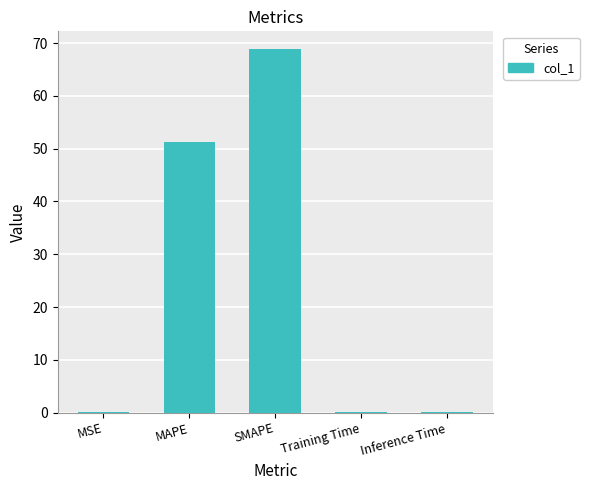

What is the change in value from SMAPE to Inference Time?

-68.7